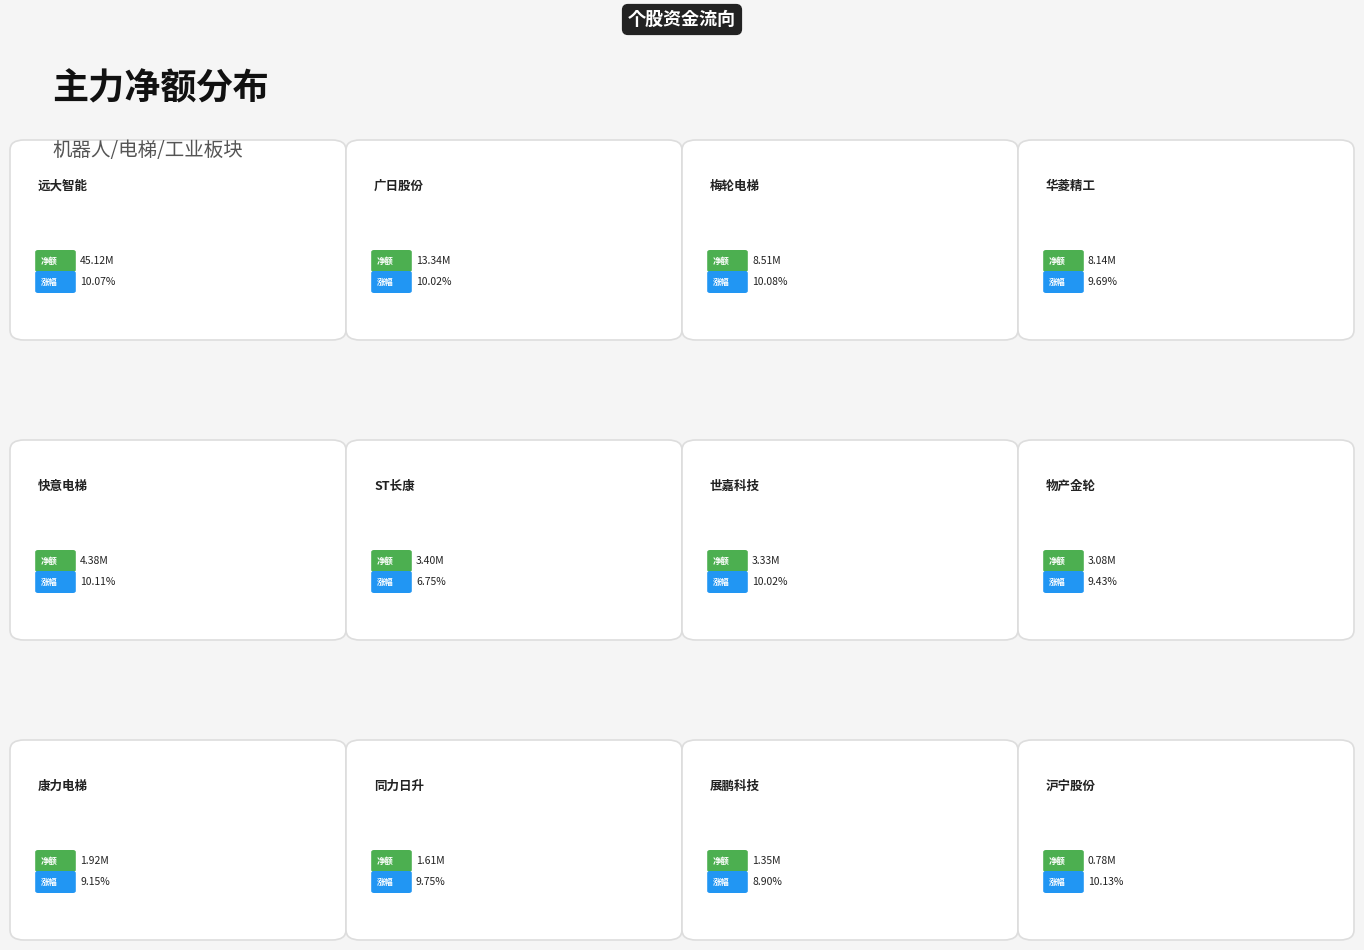

What percentage is the 广日股份 slice, to the nearest percent?

14%